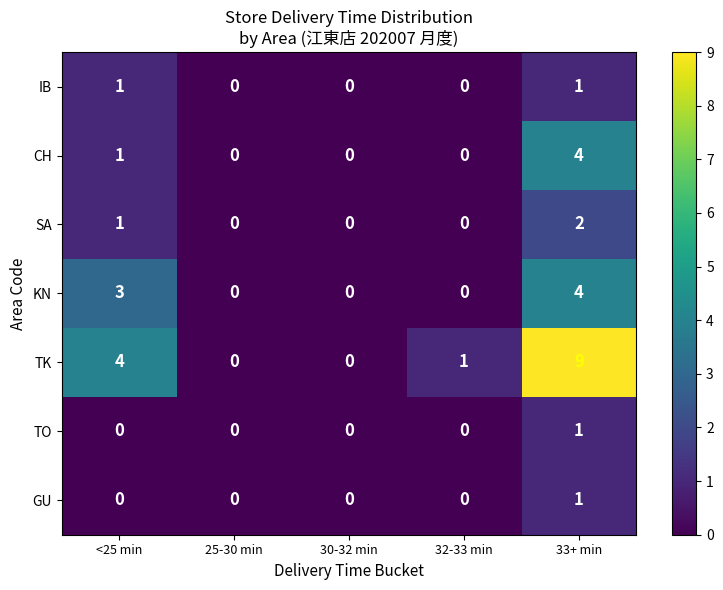

How many series are shown in this chart?

7